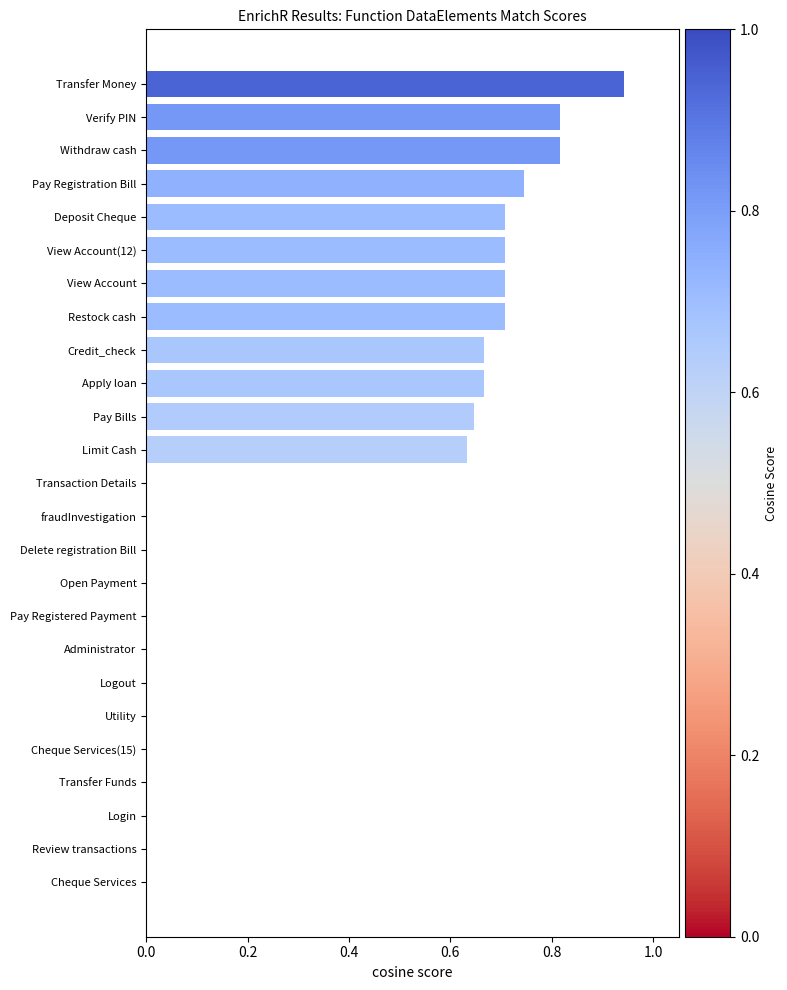

True or false: the data shows 0.7 at Apply loan.

True